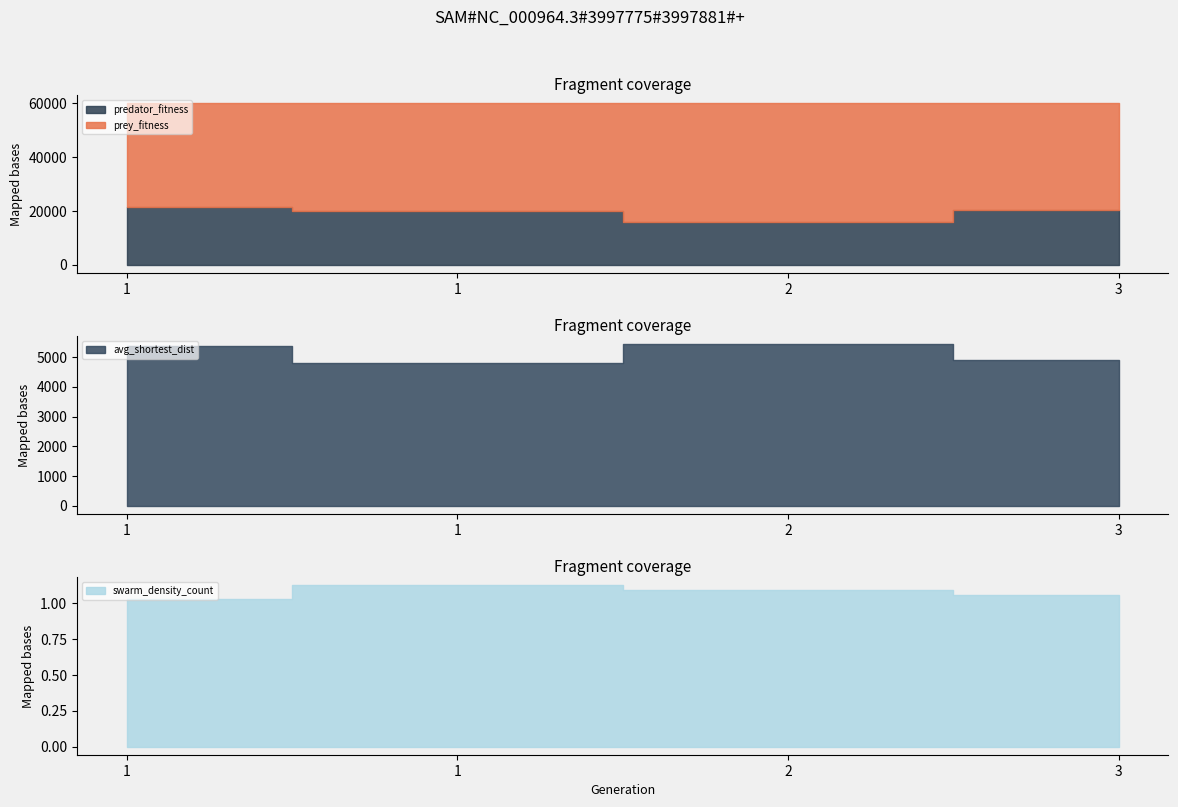

How many categories are shown in the chart?

4